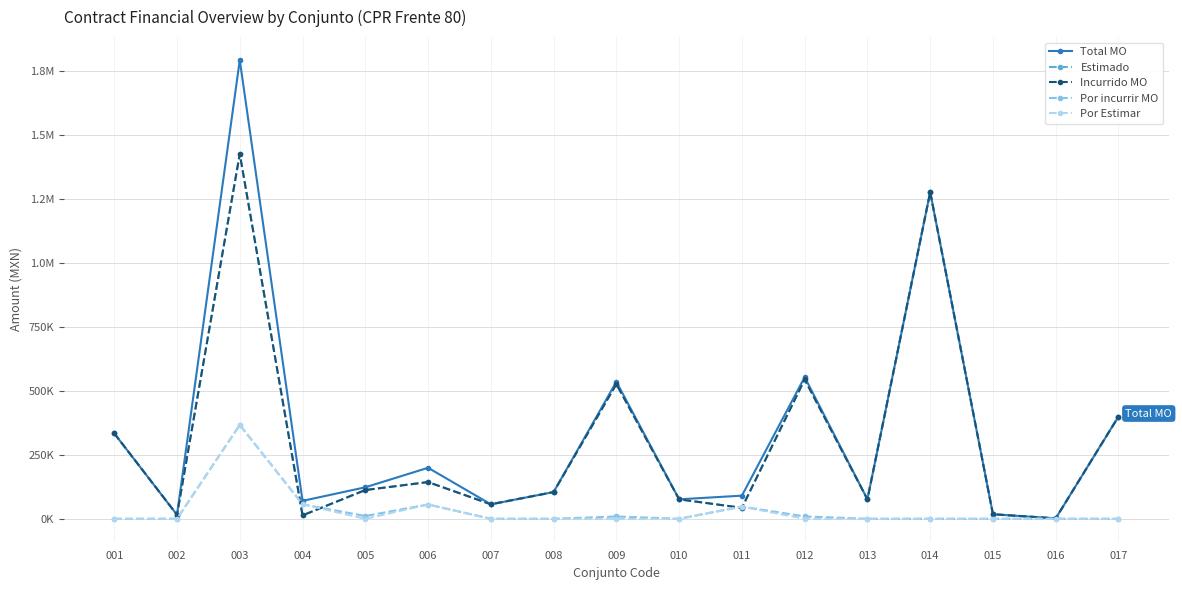

True or false: Por Estimar and Total MO cross at least once.

False